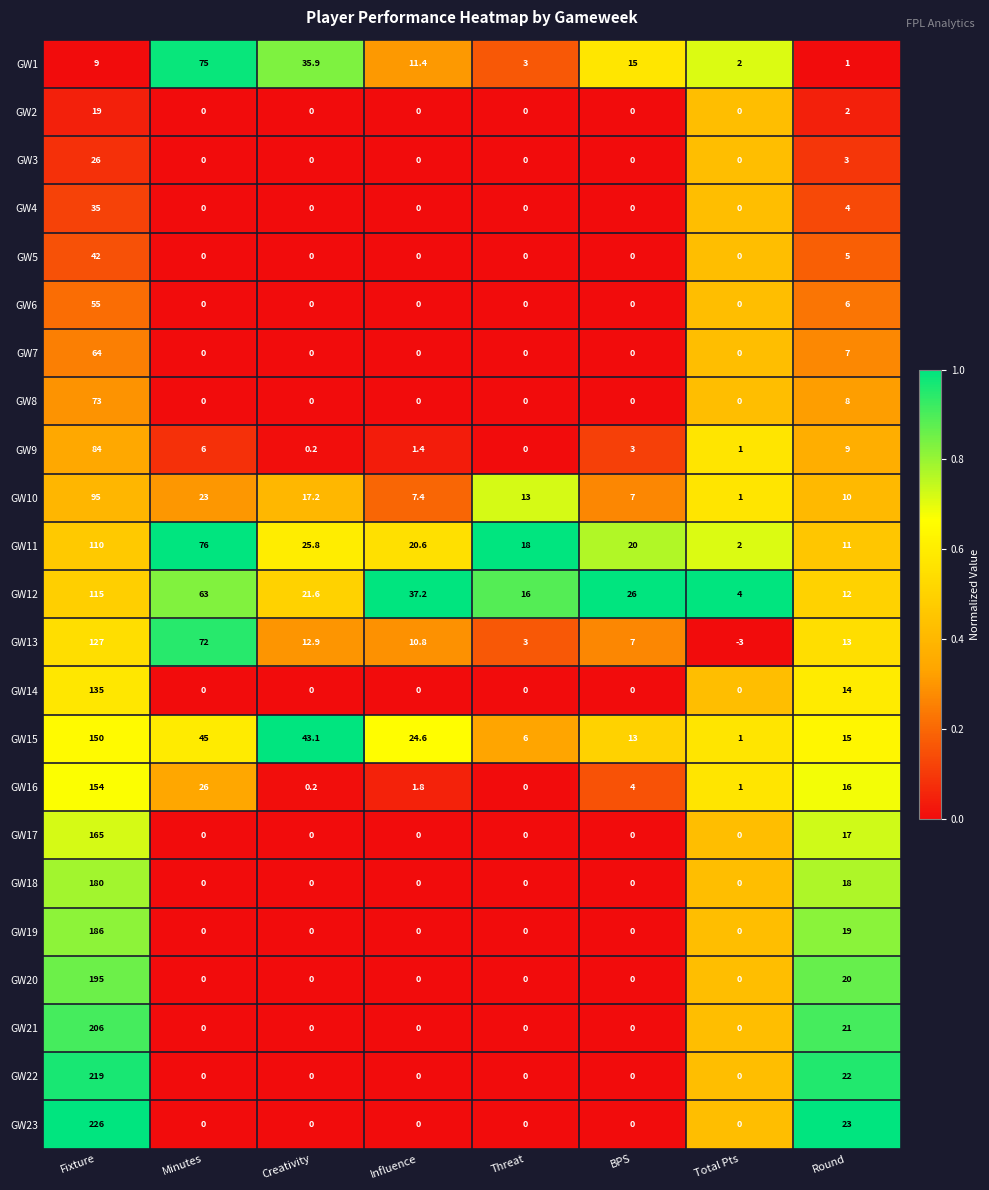

How many series are shown in this chart?

23